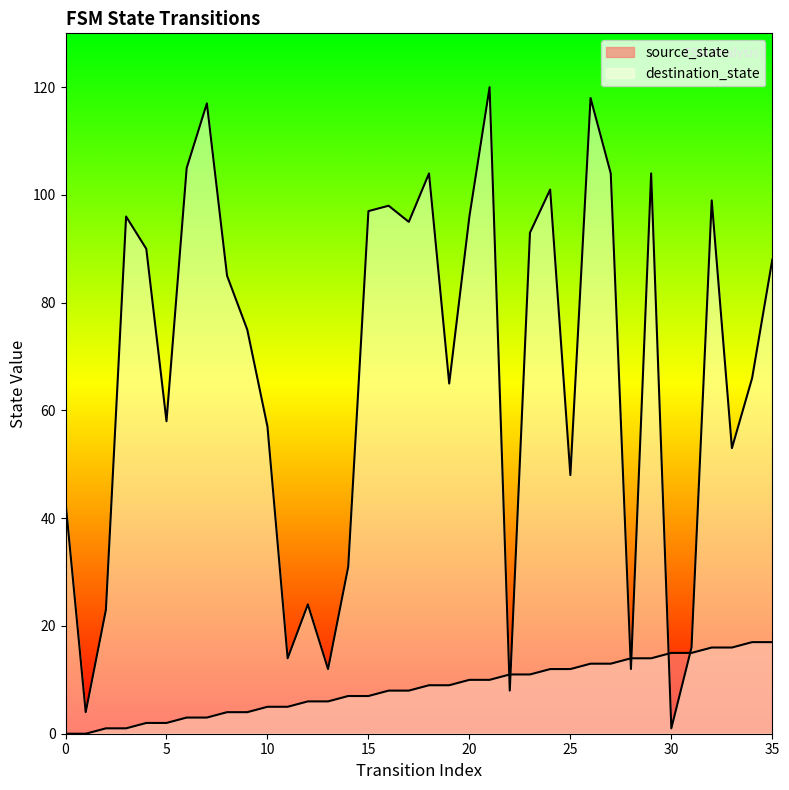

What are all the series names shown in the legend?

source_state, destination_state